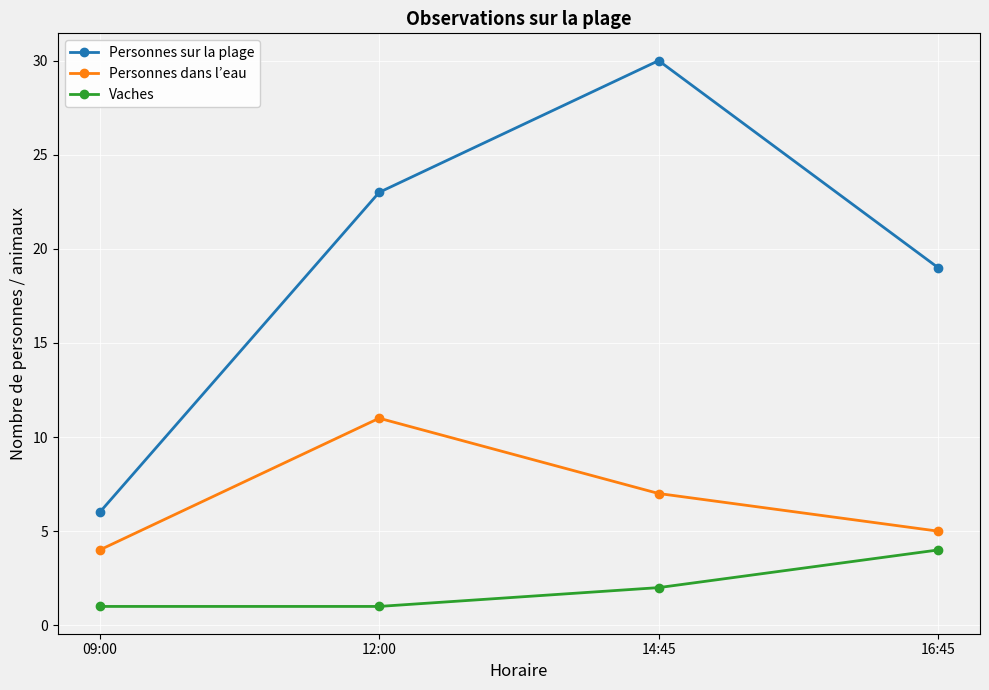

True or false: Personnes sur la plage and Vaches cross at least once.

False